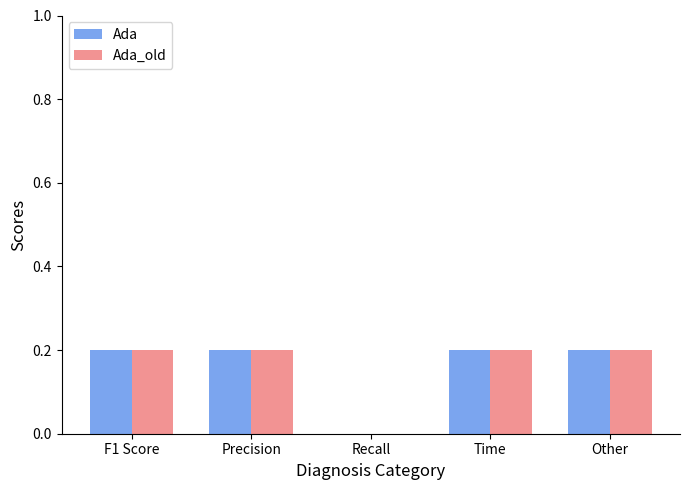

Reading left to right, extract all data points from this chart.

Ada: F1 Score=0.2	Precision=0.2	Recall=0.0	Time=0.2	Other=0.2
Ada_old: F1 Score=0.2	Precision=0.2	Recall=0.0	Time=0.2	Other=0.2